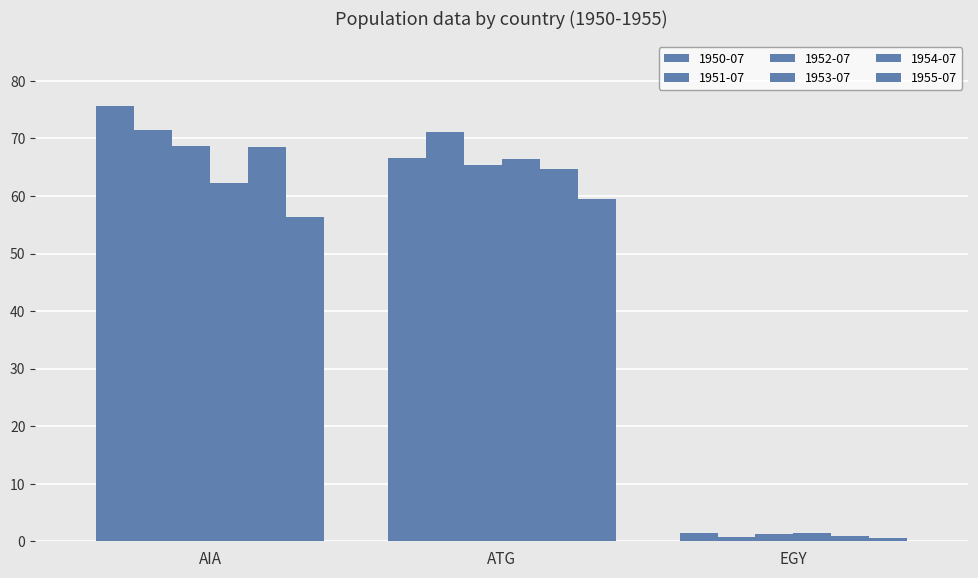

How many values in the 1954-07 series are below 64?

1